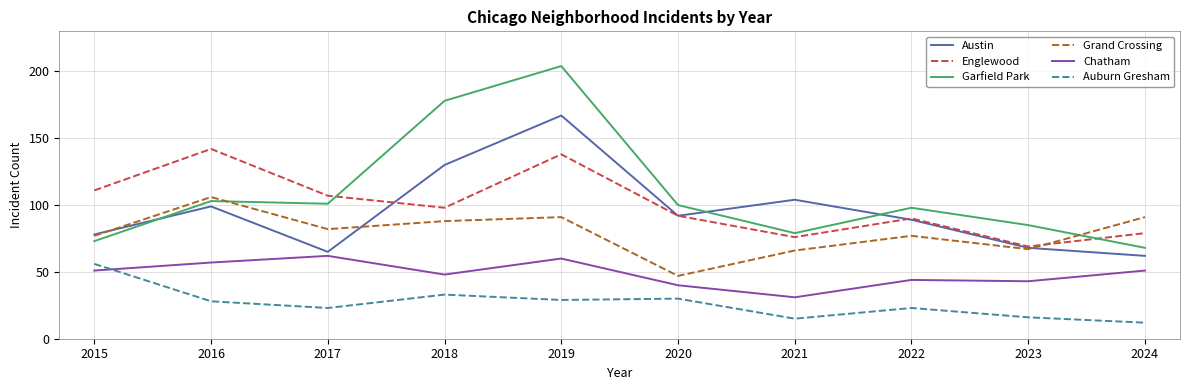

Reading left to right, extract all data points from this chart.

Austin: 2015=78	2016=99	2017=65	2018=130	2019=167	2020=92	2021=104	2022=89	2023=68	2024=62
Englewood: 2015=111	2016=142	2017=107	2018=98	2019=138	2020=92	2021=76	2022=90	2023=69	2024=79
Garfield Park: 2015=73	2016=103	2017=101	2018=178	2019=204	2020=100	2021=79	2022=98	2023=85	2024=68
Grand Crossing: 2015=77	2016=106	2017=82	2018=88	2019=91	2020=47	2021=66	2022=77	2023=67	2024=91
Chatham: 2015=51	2016=57	2017=62	2018=48	2019=60	2020=40	2021=31	2022=44	2023=43	2024=51
Auburn Gresham: 2015=56	2016=28	2017=23	2018=33	2019=29	2020=30	2021=15	2022=23	2023=16	2024=12